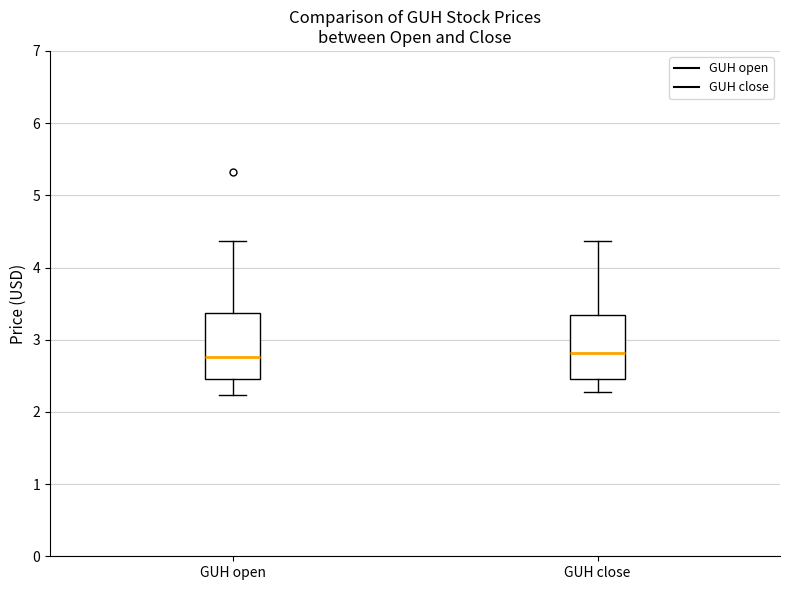

Where is the lower edge of the box for GUH close on the y-axis? The values are not printed on the chart, so give them approximately, as read against the axis.

2.4